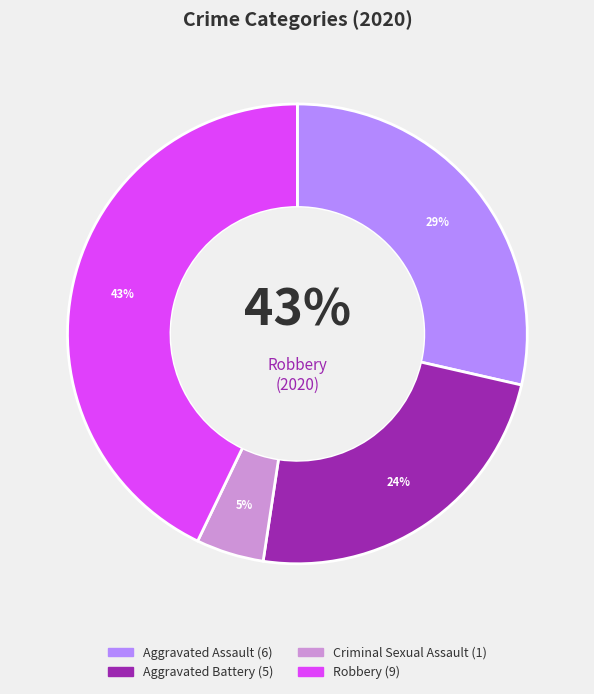

To the nearest percent, what is the difference between the Criminal Sexual Assault and Aggravated Battery slice percentages?

19%